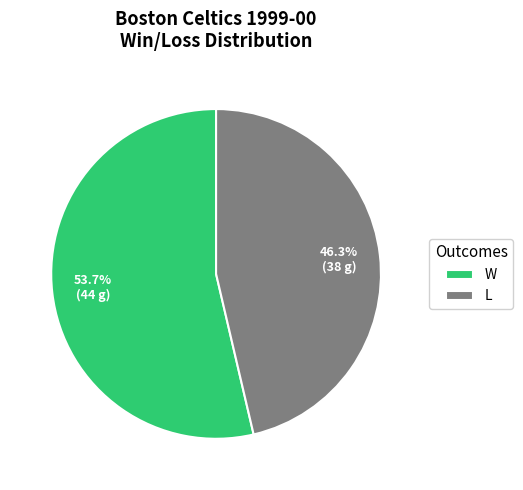

What percentage do W and L together represent?

100.0%